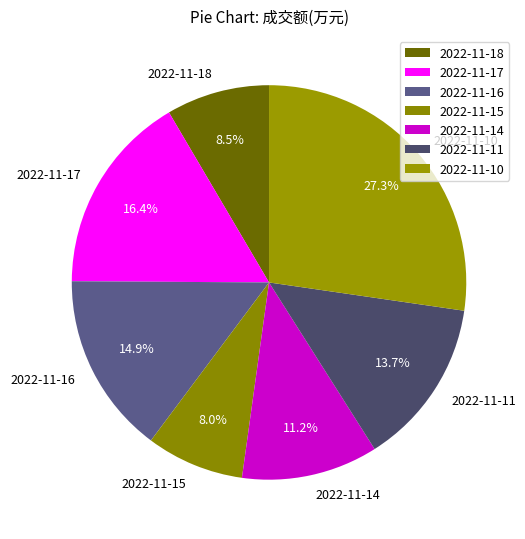

To the nearest percent, what is the average slice percentage?

14%